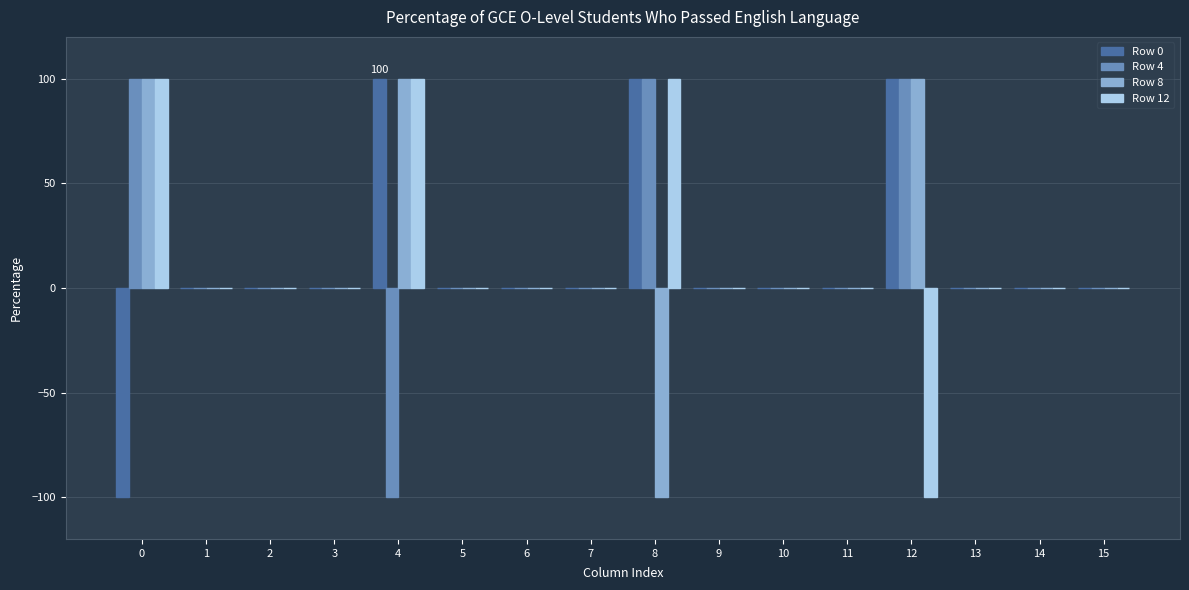

What is the total value across all series at 4?

200